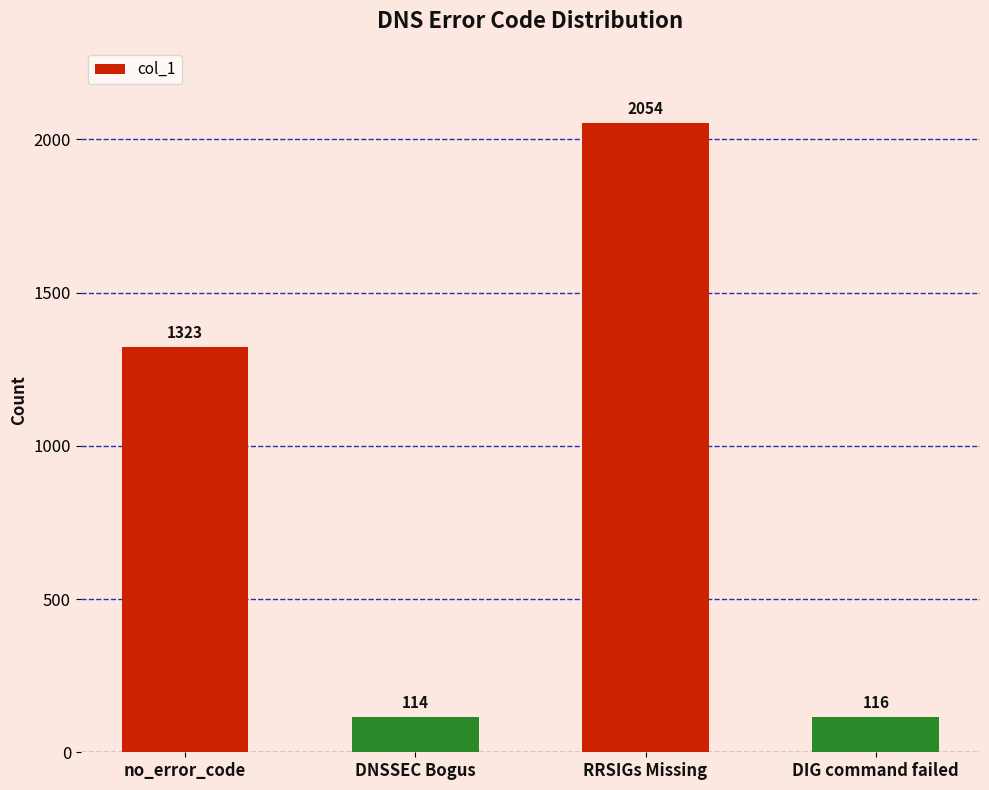

At which label is the value closest to 1084?

no_error_code